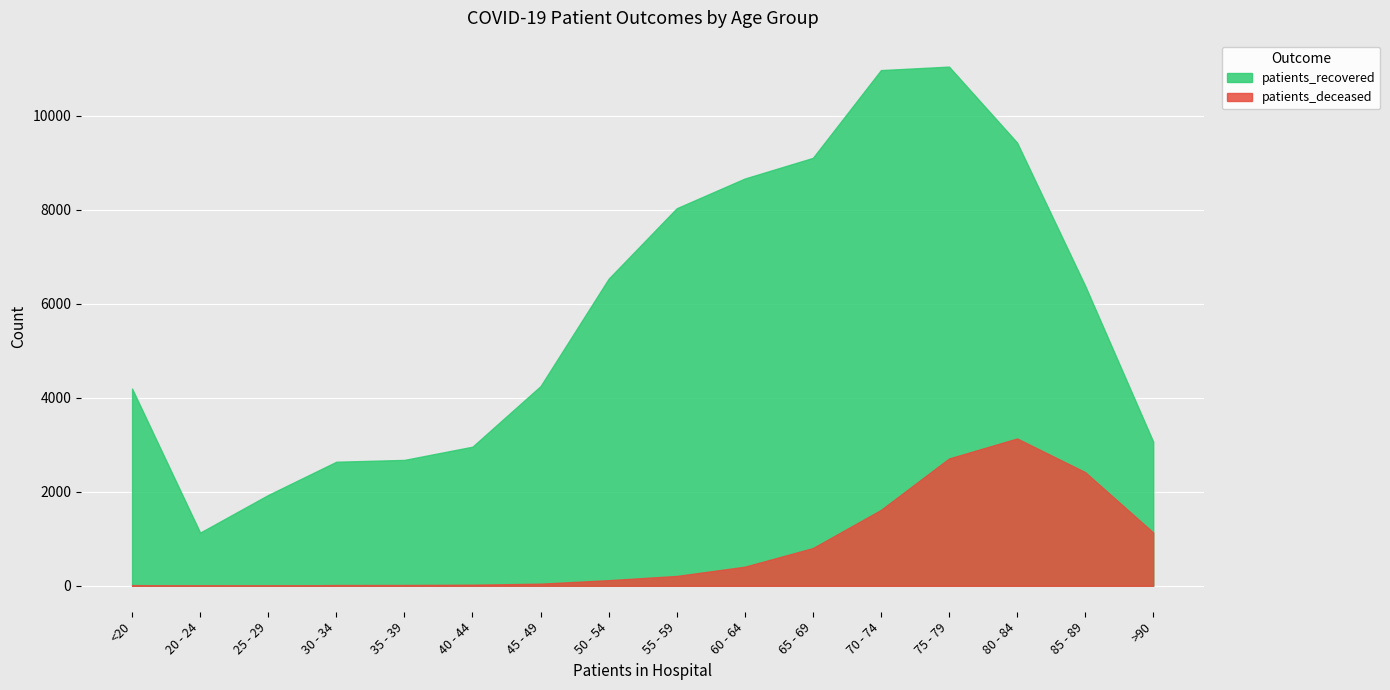

Rank the series by their maximum value, from lowest to highest.

patients_deceased, patients_recovered